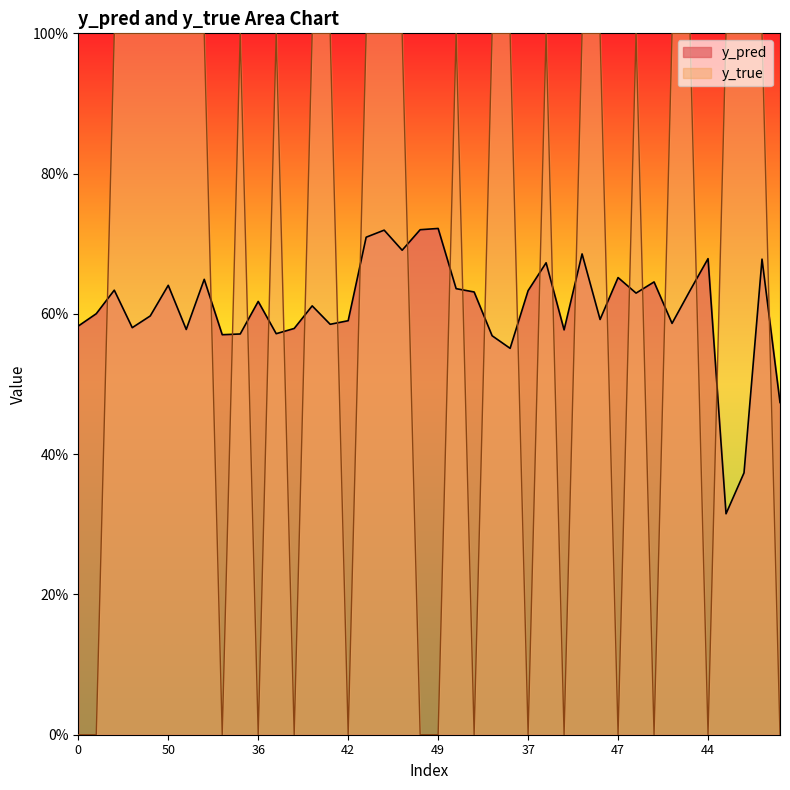

Which series changed the most between 46 and 18?

y_pred